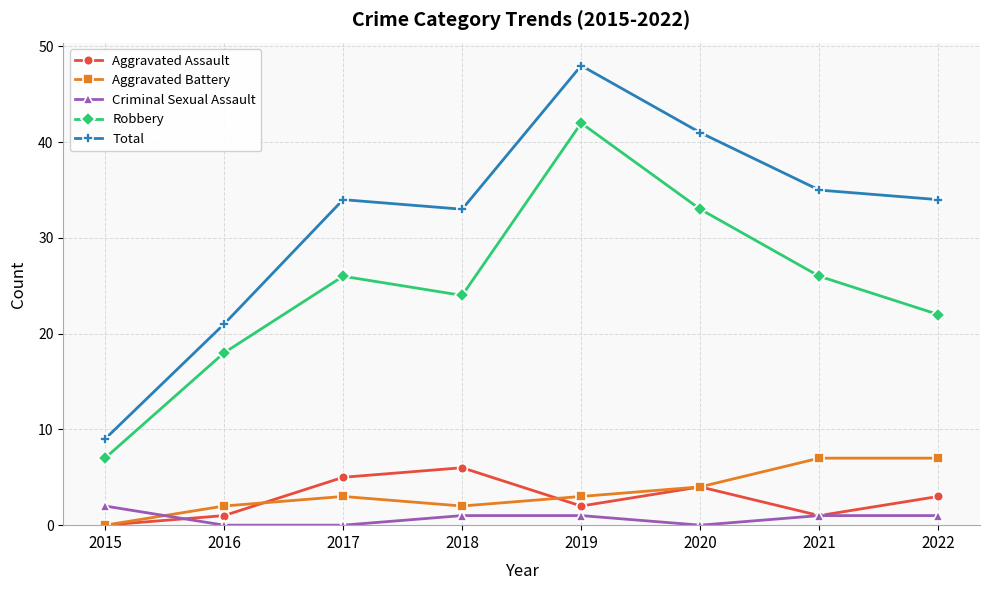

The Robbery series shows 7 at 2018. True or false?

False